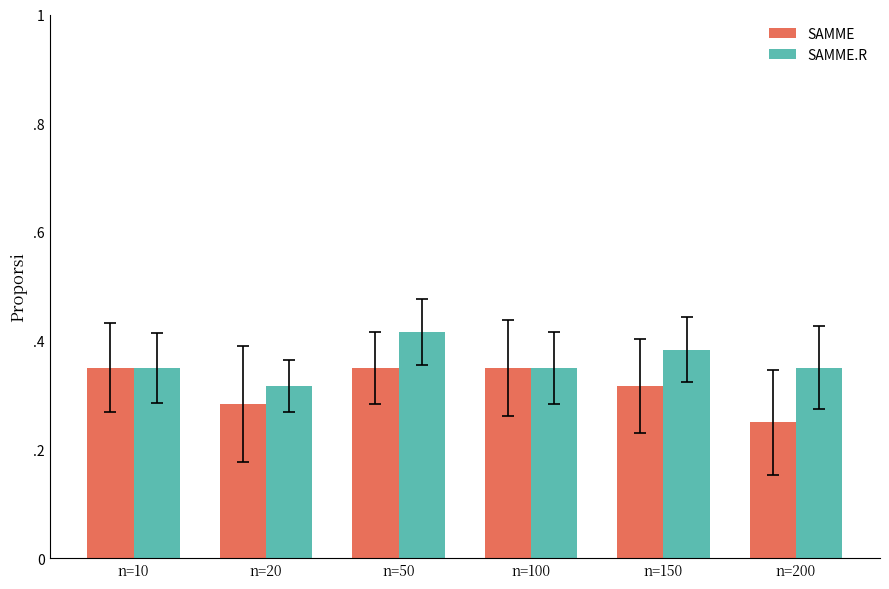

Are the bars horizontal?

No